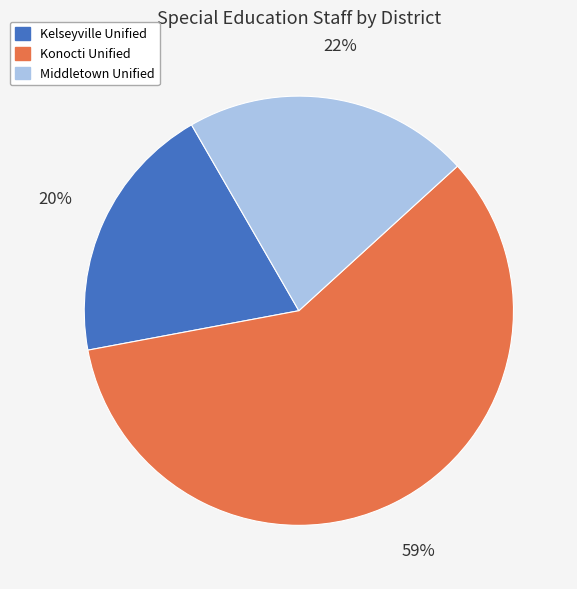

To the nearest percent, what is the difference between the Middletown Unified and Konocti Unified slice percentages?

37%